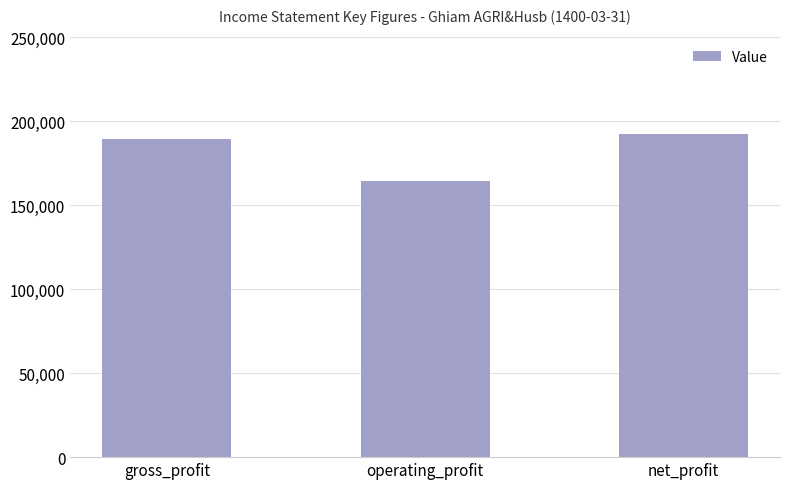

What is the greatest value displayed?

192231